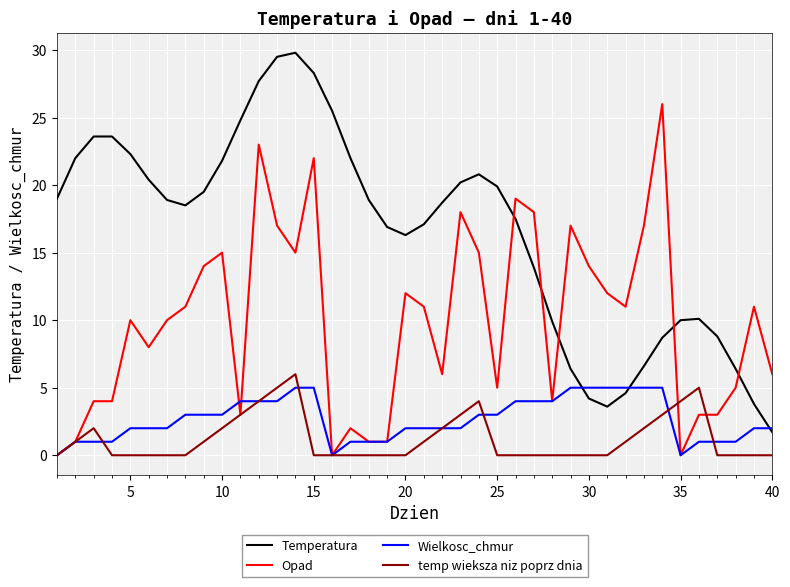

Which series has the largest total across all categories?

Temperatura